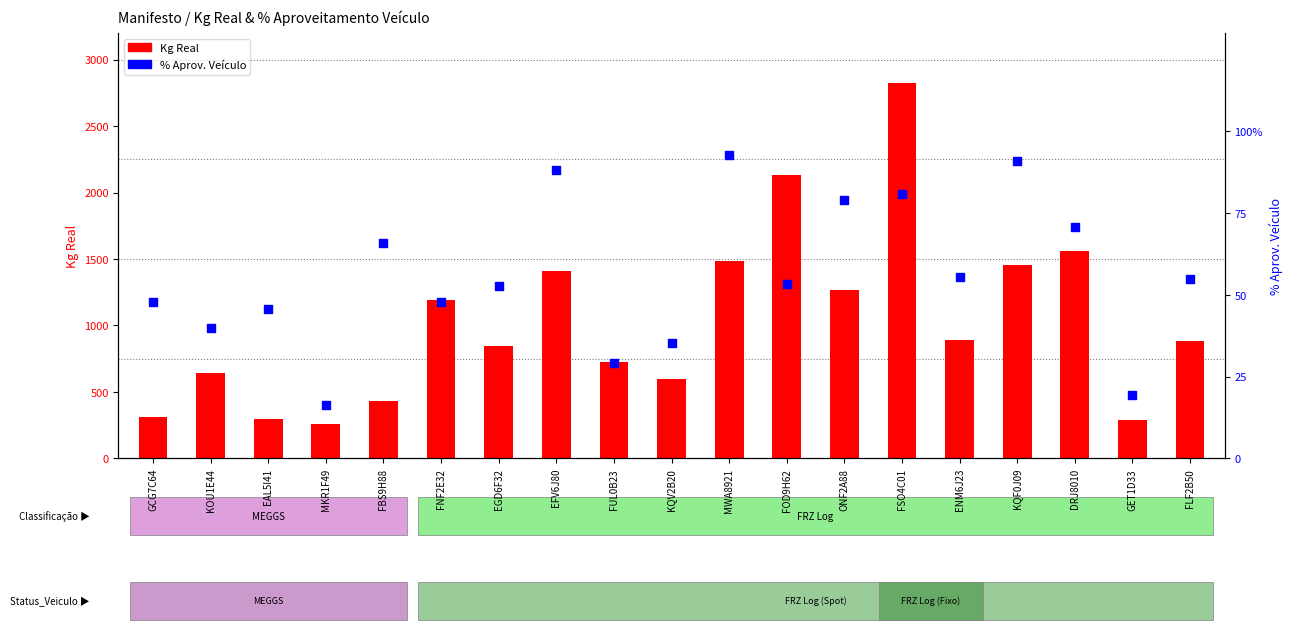

At how many categories does at least one series exceed 2262?

1